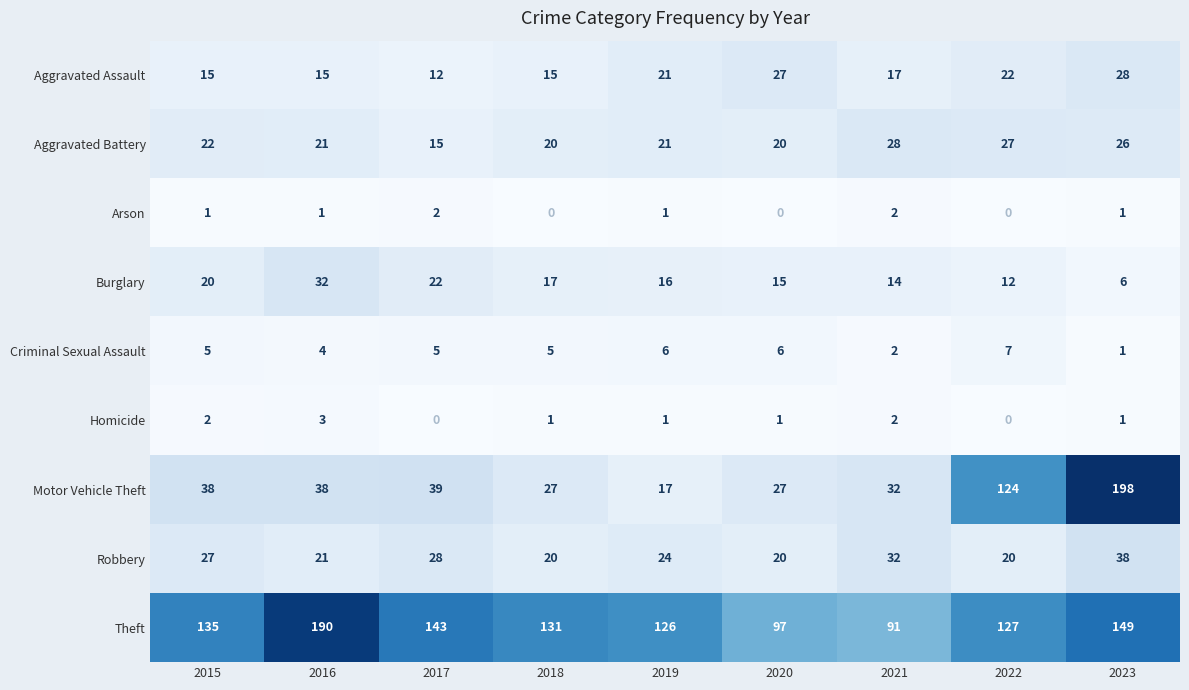

Count the number of data series in this chart.

9